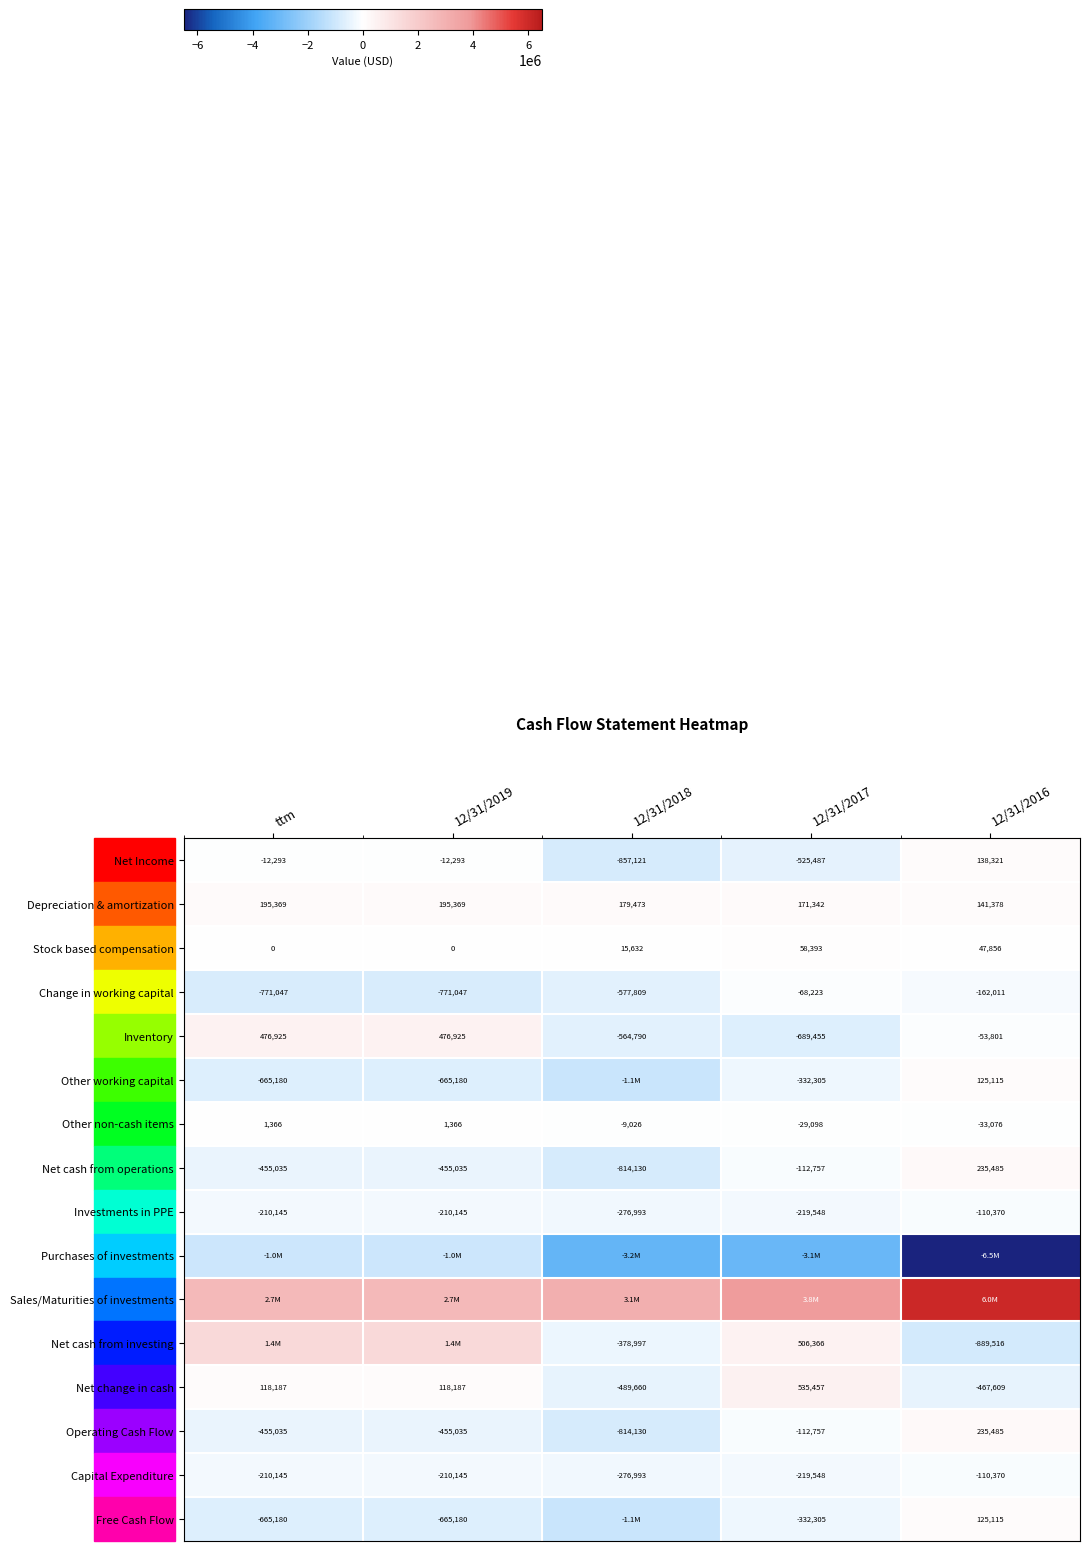

What is the maximum value shown in the chart?

6025287